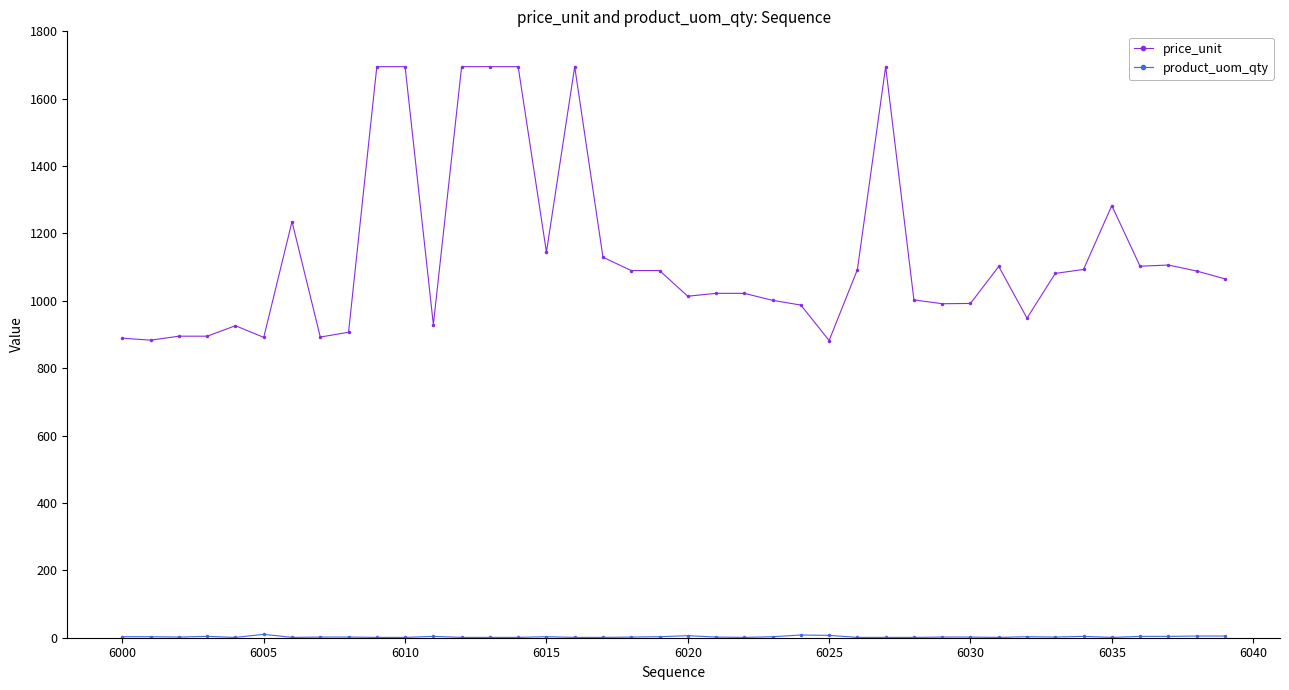

What is the difference between the maximum and second lowest values in the price_unit series?

811.9